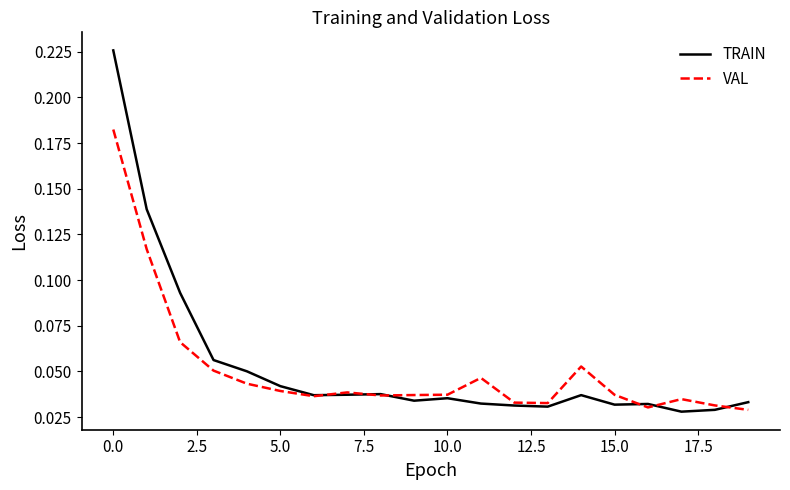

Rank the series by their maximum value, from lowest to highest.

VAL, TRAIN